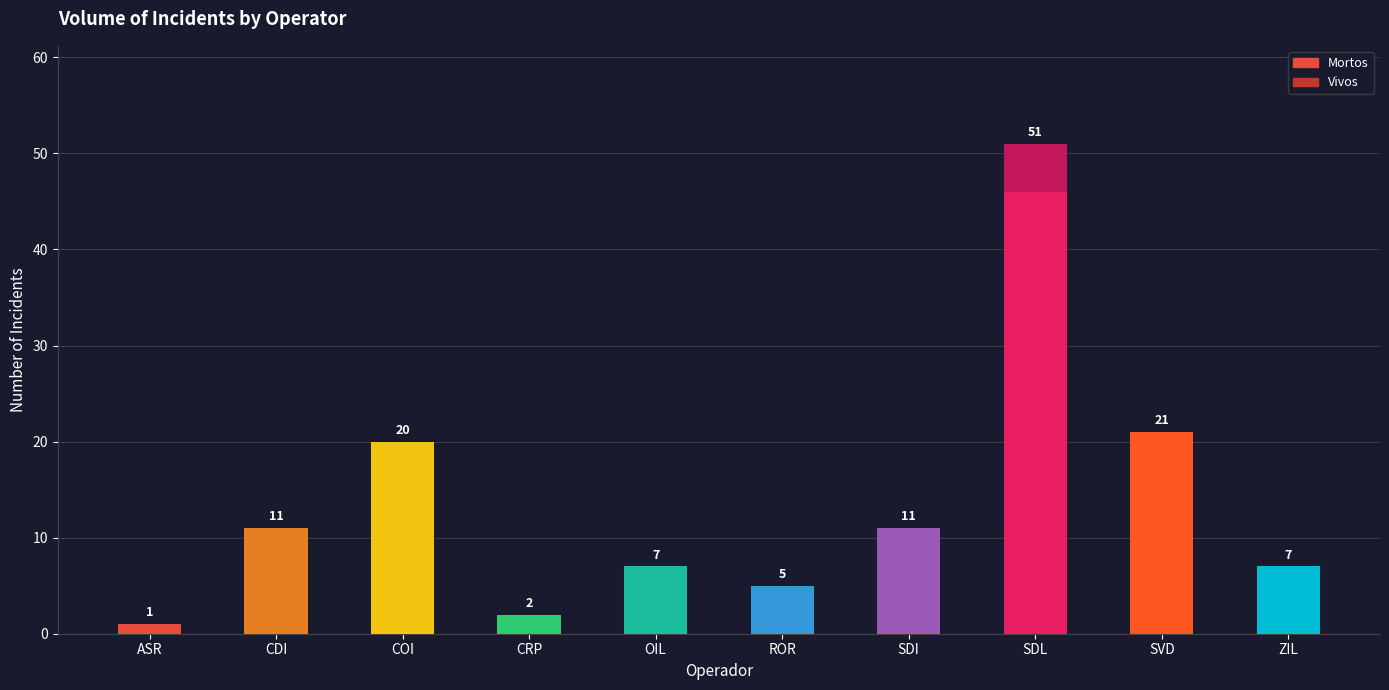

Reading left to right, list all the values displayed in this chart.

Mortos: ASR=1	CDI=11	COI=20	CRP=2	OIL=7	ROR=5	SDI=11	SDL=46	SVD=21	ZIL=7
Vivos: ASR=0	CDI=0	COI=0	CRP=0	OIL=0	ROR=0	SDI=0	SDL=5	SVD=0	ZIL=0